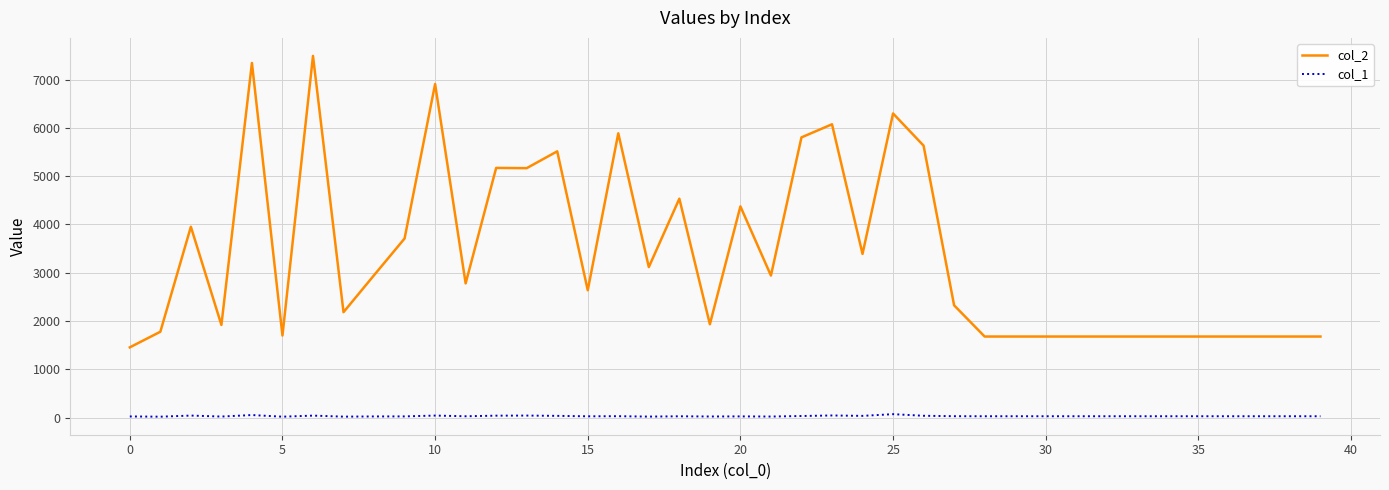

What is the difference between the maximum and minimum values in the col_2 series?

6032